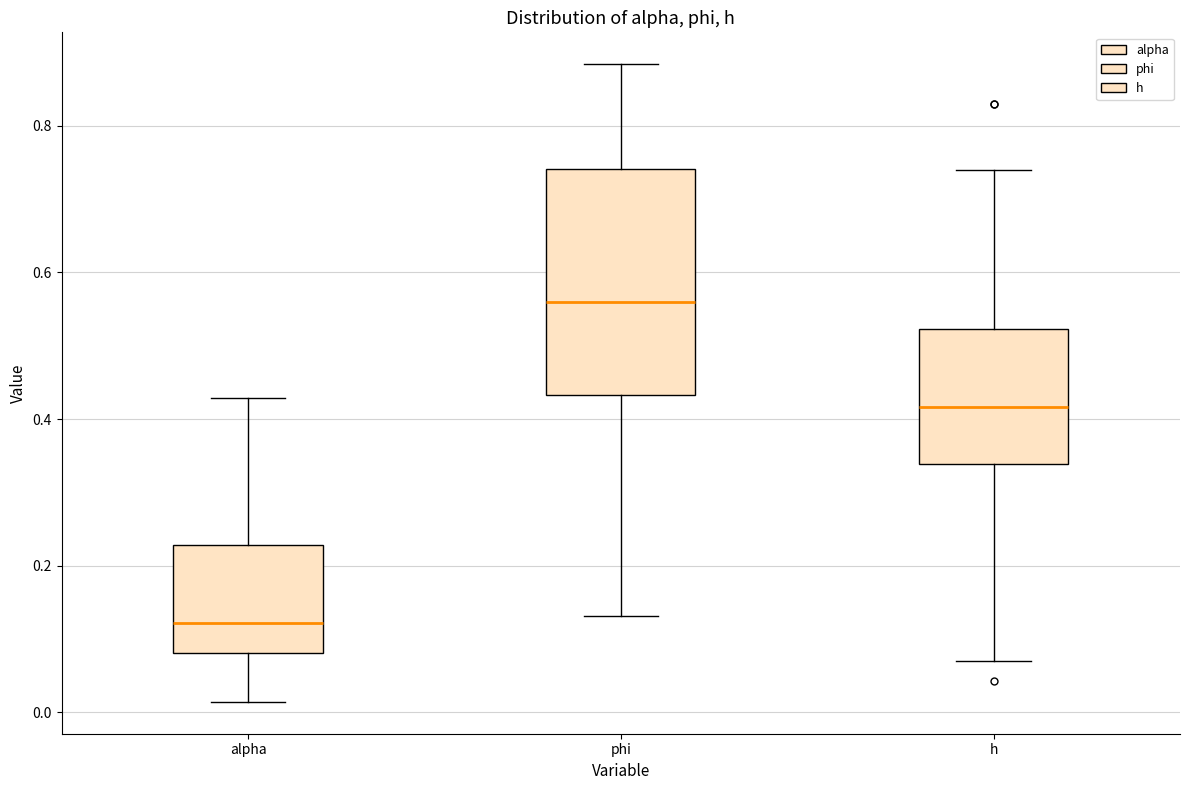

Reading left to right, transcribe this box plot: for each box, give where its median line is, the range the box spans, and where its two whiskers end, as read against the y-axis. The values are not printed on the chart, so give them approximately, as read against the axis.

alpha: median 0.12, box 0.08 to 0.22, whiskers 0.02 to 0.42
phi: median 0.56, box 0.44 to 0.74, whiskers 0.14 to 0.88
h: median 0.42, box 0.34 to 0.52, whiskers 0.08 to 0.74